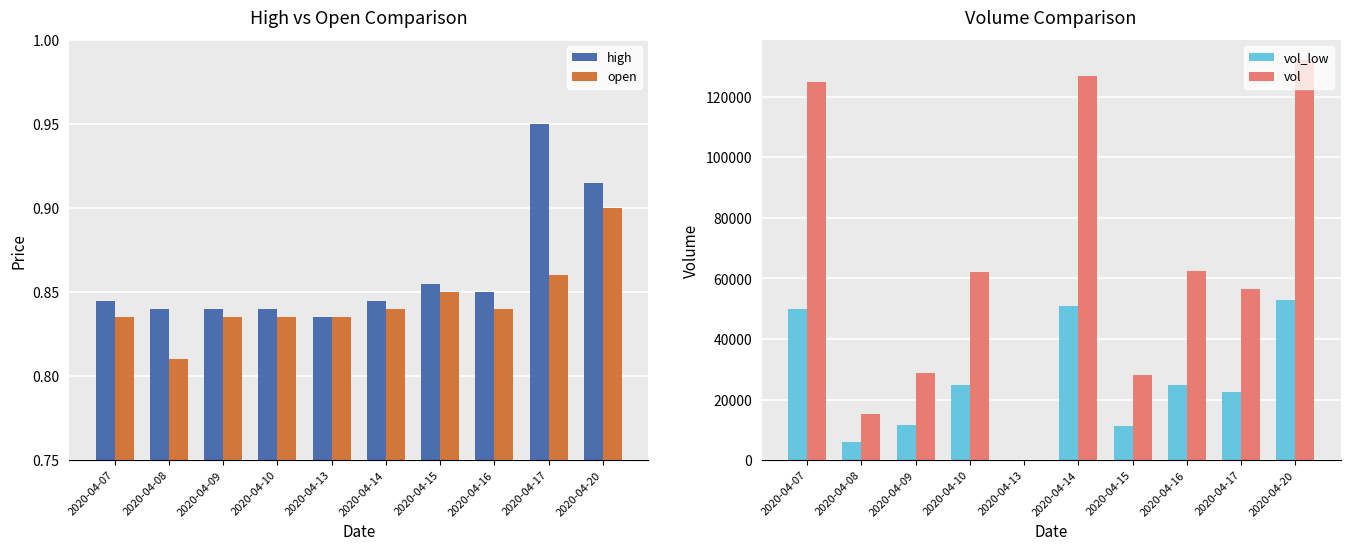

What is the value of the open bar at the 9th from the left?

0.9